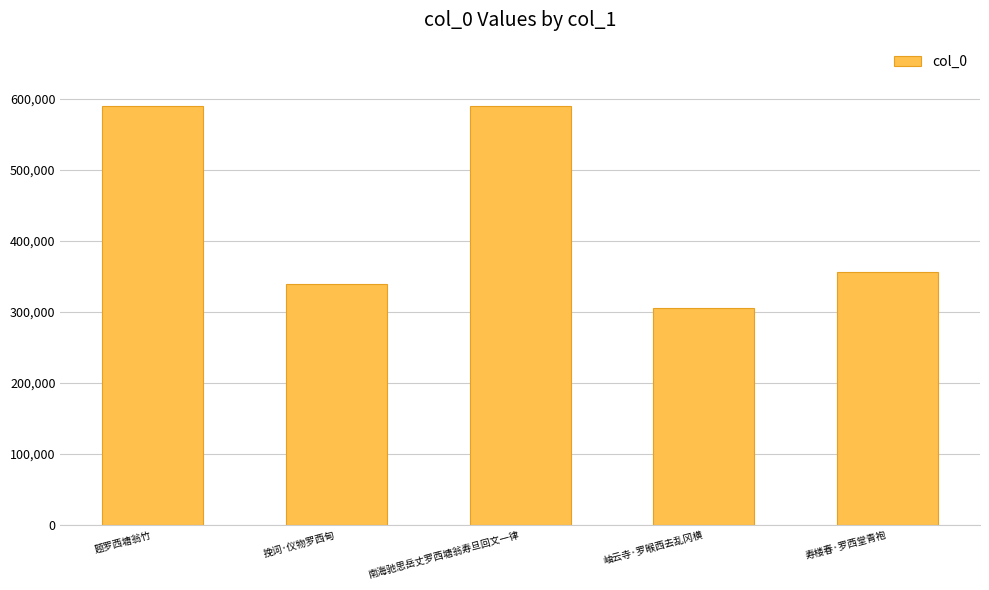

What is the value of the 4th bar from the left?

305311